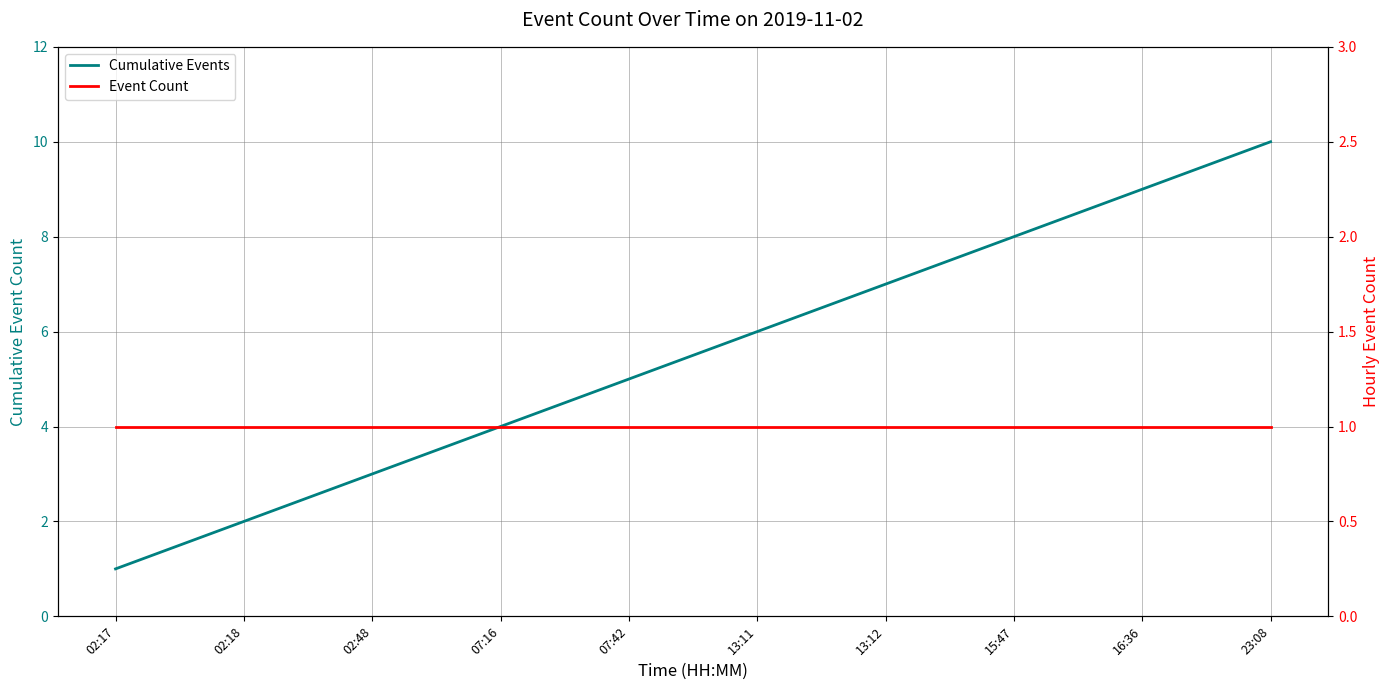

Rank the series at 02:18 from lowest to highest value.

Event Count, Cumulative Events